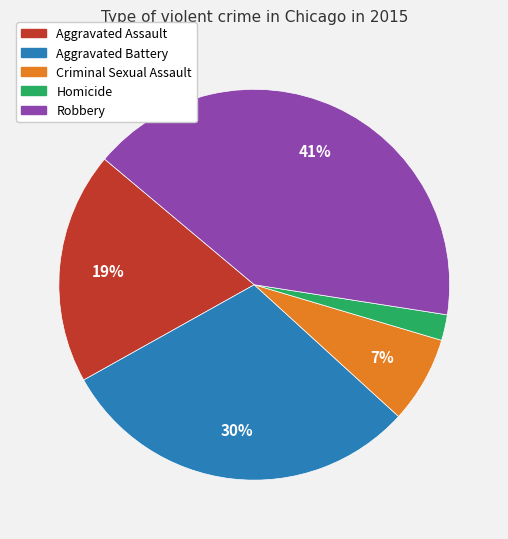

Between Robbery and Criminal Sexual Assault, which is larger?

Robbery